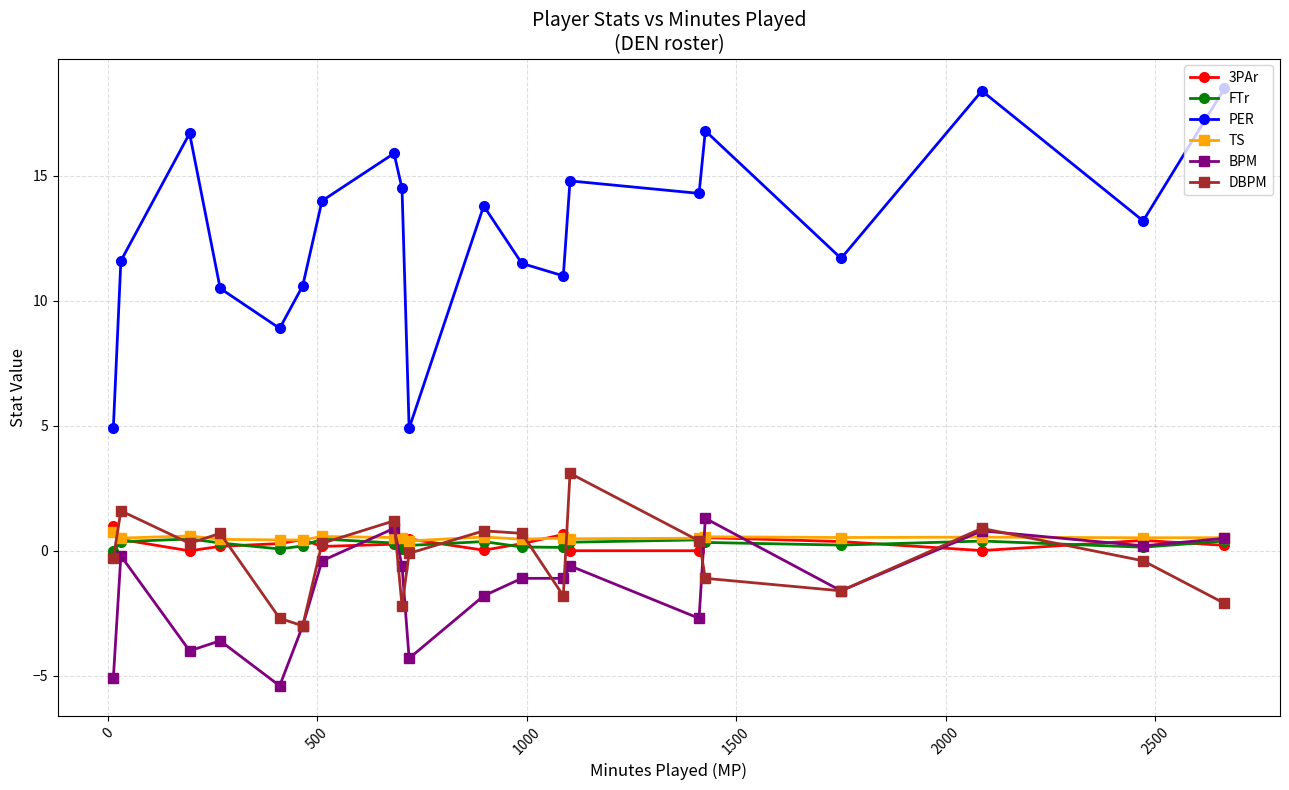

True or false: 3PAr has more than 2 points higher than both neighbors.

True